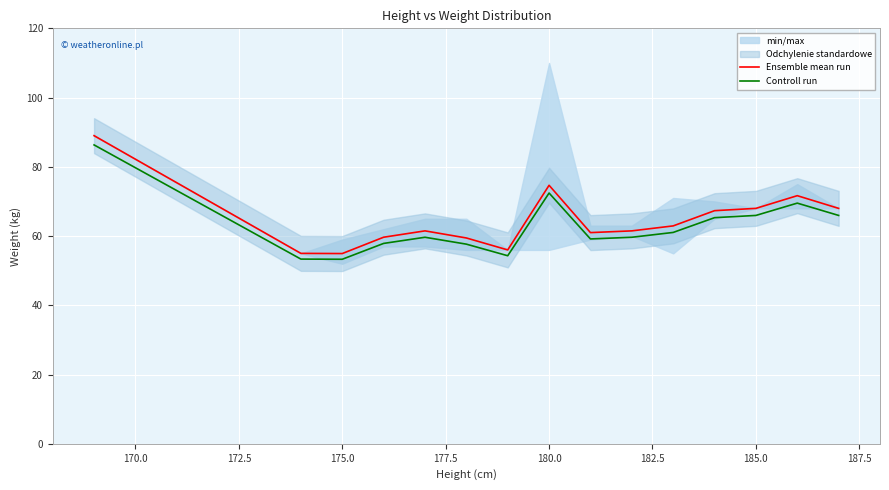

What is the lowest value of the Ensemble mean run series?

55.0